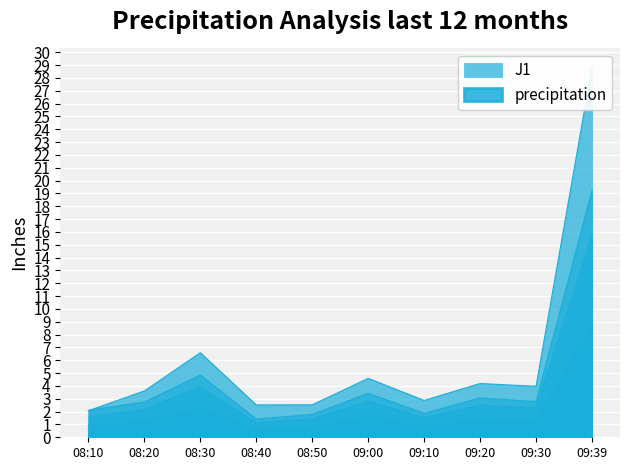

Reading left to right, transcribe all the data shown in this chart.

J1: 0.9	1.2	2.2	0.6	0.8	1.6	0.8	1.4	1.3	8.8
J2: 0.7	0.9	1.6	0.5	0.6	1.2	0.6	1.1	0.9	6.6
J4: 2.1	2.8	4.8	1.4	1.8	3.4	1.9	3.1	2.8	19.2
J5: 1.6	2.2	3.9	1.1	1.4	2.8	1.5	2.5	2.3	15.7
J6: 0.7	0.9	1.7	0.5	0.6	1.2	0.7	1.1	1.0	6.8
J7: 2.1	3.6	6.6	2.5	2.5	4.6	2.9	4.2	4.0	28.9